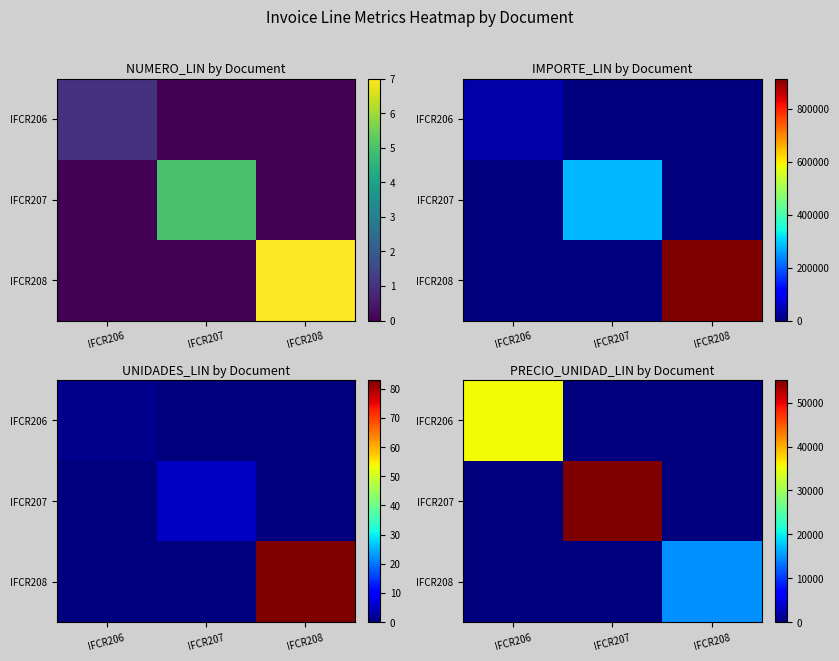

Is it true that IFCR207 equals 55180 at IFCR207?

True